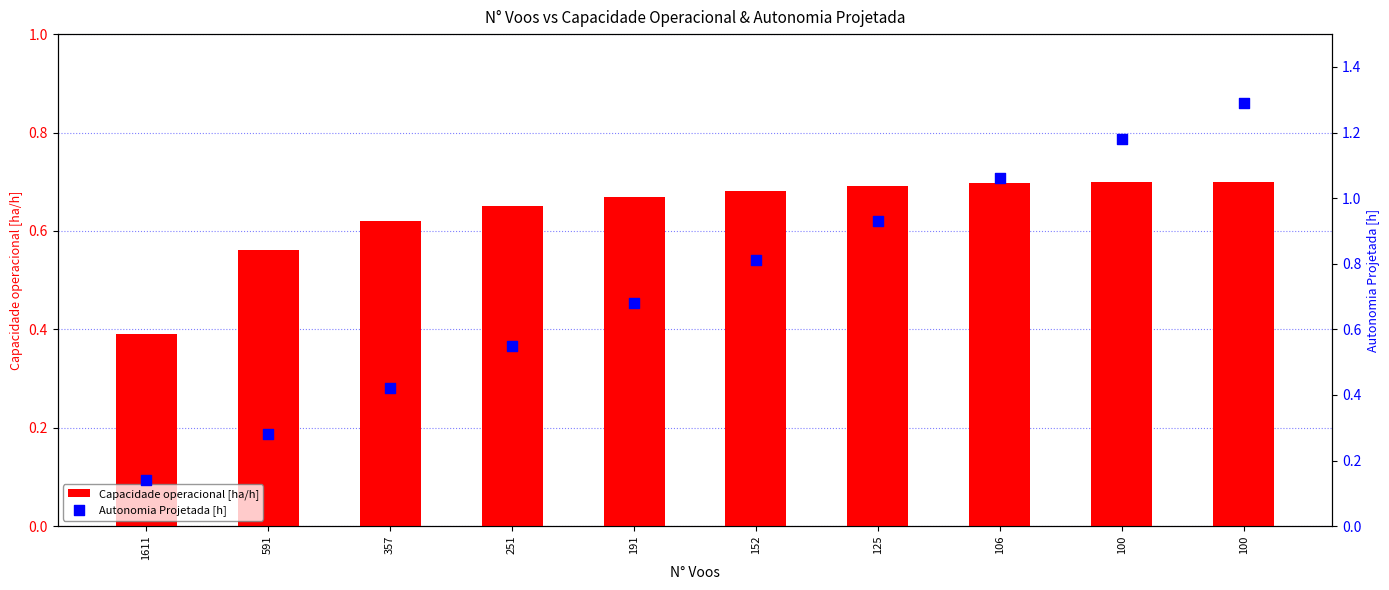

What is the total value across all series at 251?

1.2